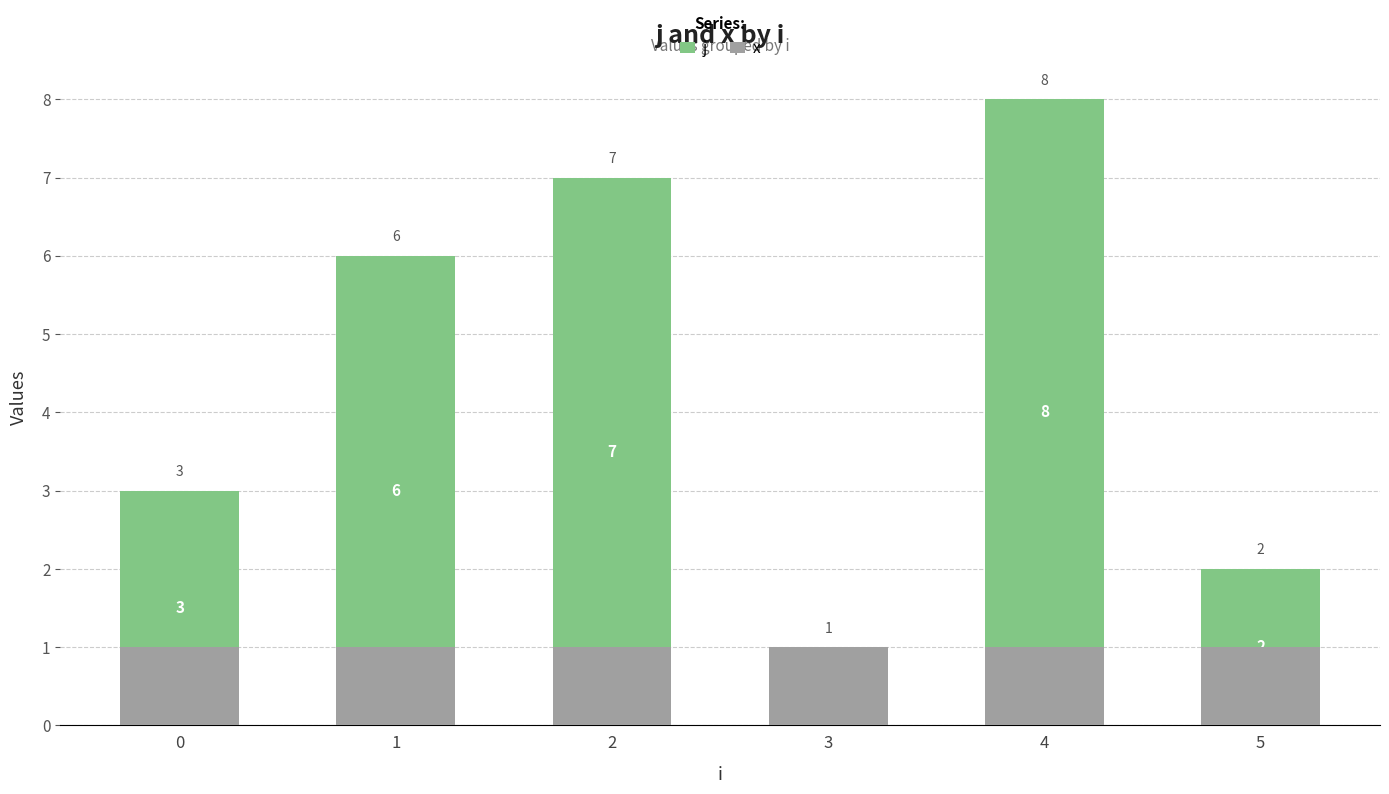

What is the average value of the j series?

4